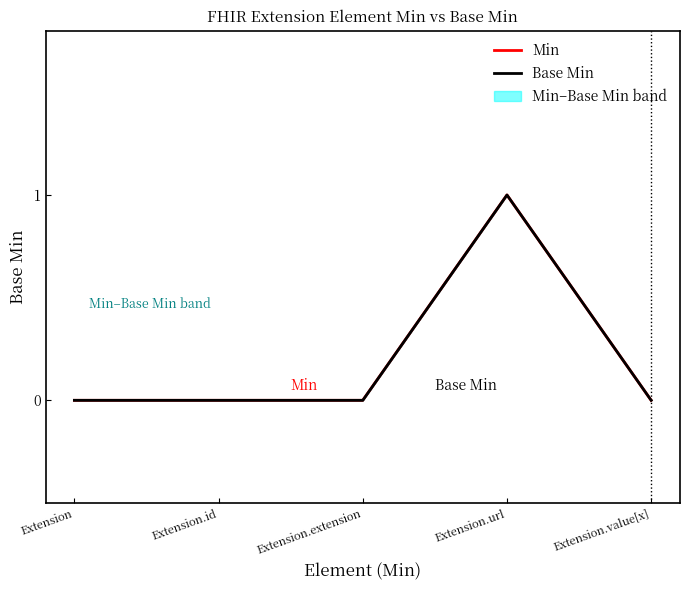

The value of Min at Extension.extension is 0. True or false?

True